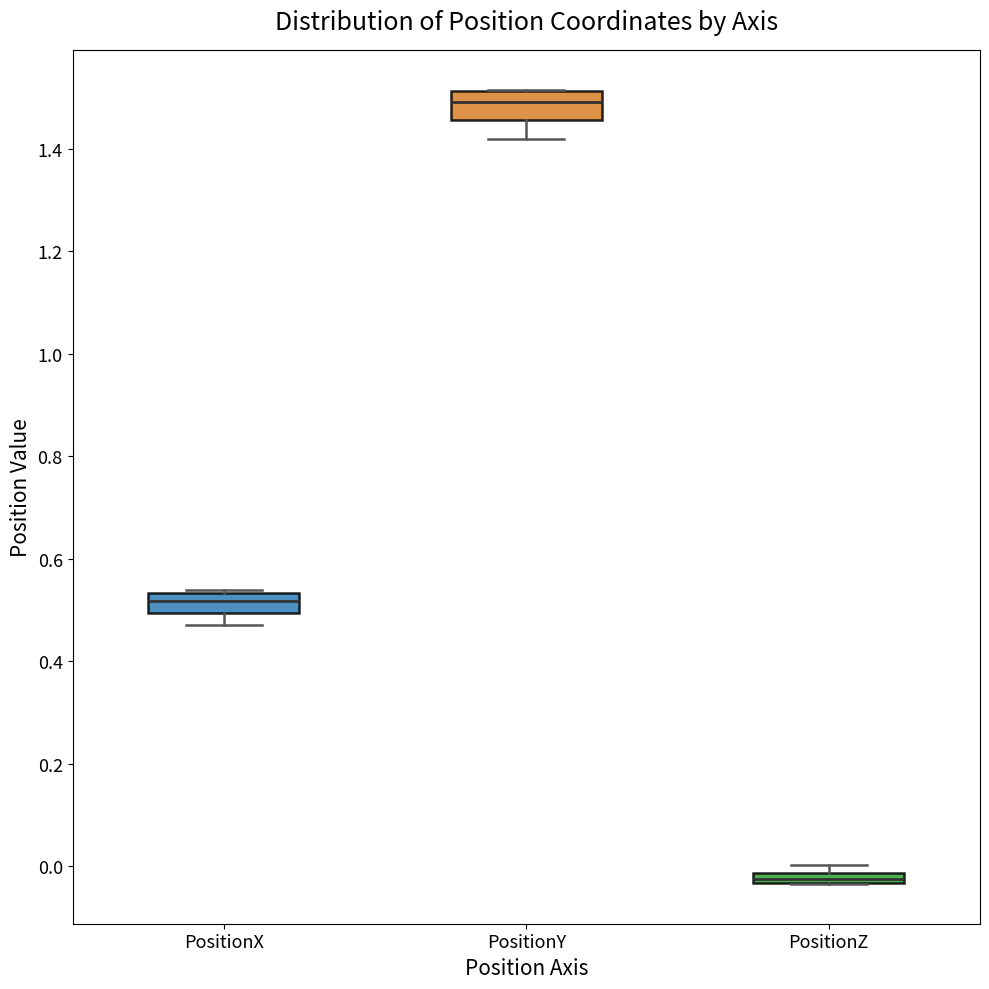

Where is the upper edge of the box for PositionZ on the y-axis? The values are not printed on the chart, so give them approximately, as read against the axis.

-0.02